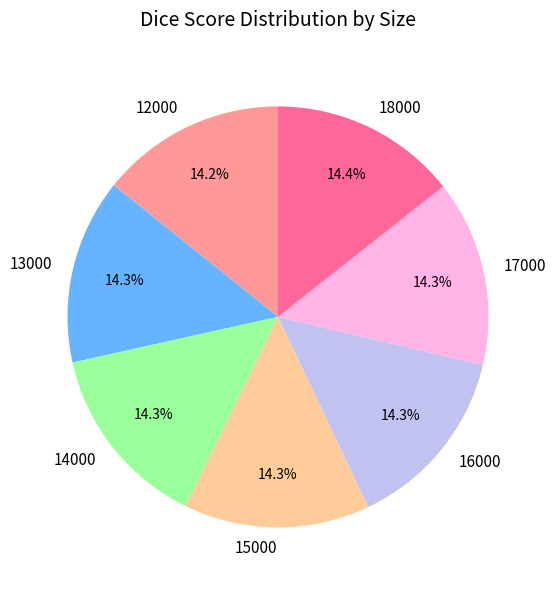

How many slices are in this pie chart?

7